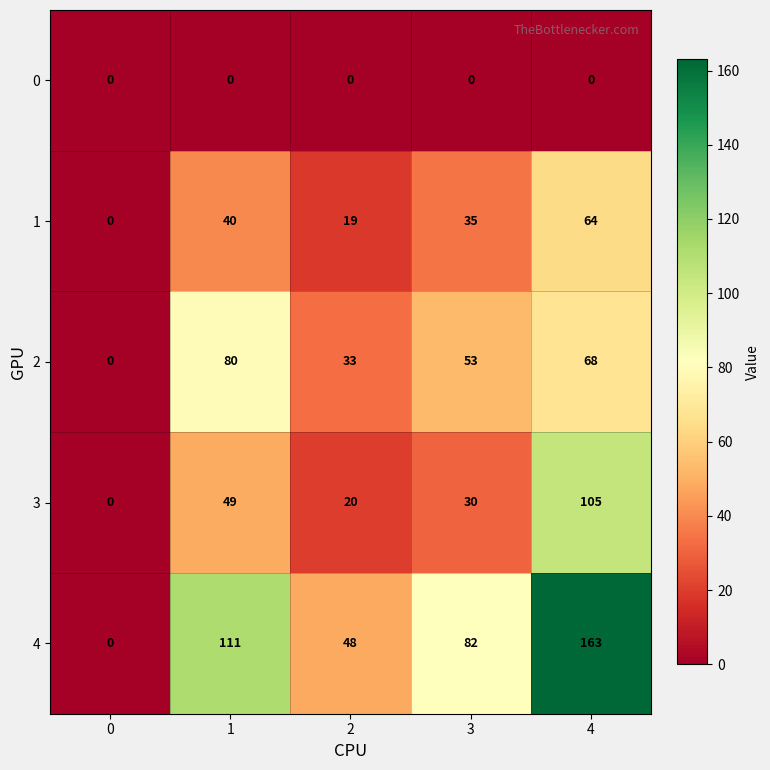

What is the approximate value of 1 at 4?

64